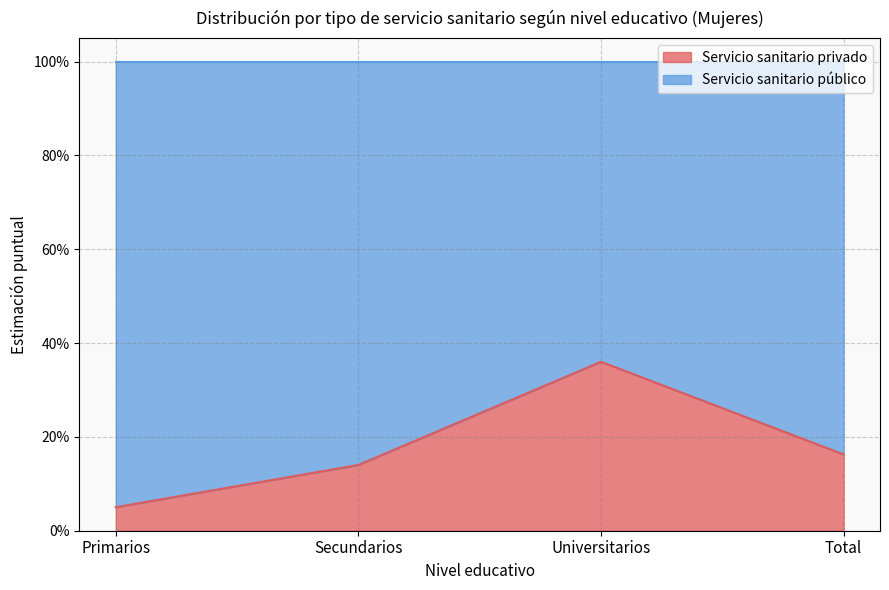

What is the difference between the maximum and second lowest values?

0.2